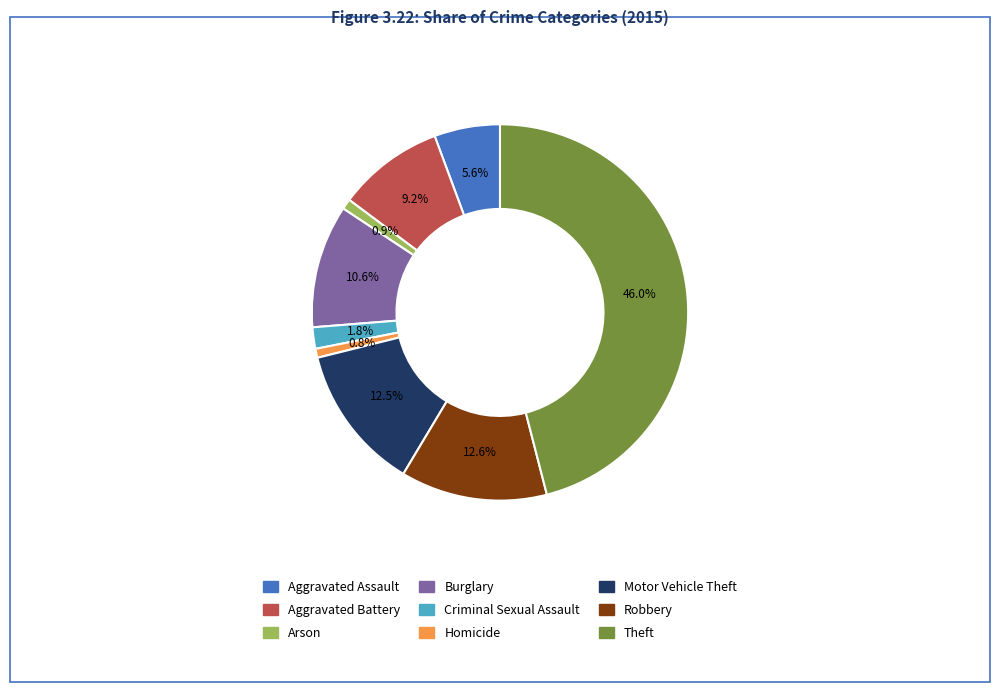

What is the ratio of the value at Motor Vehicle Theft to the value at Aggravated Assault?

2.2